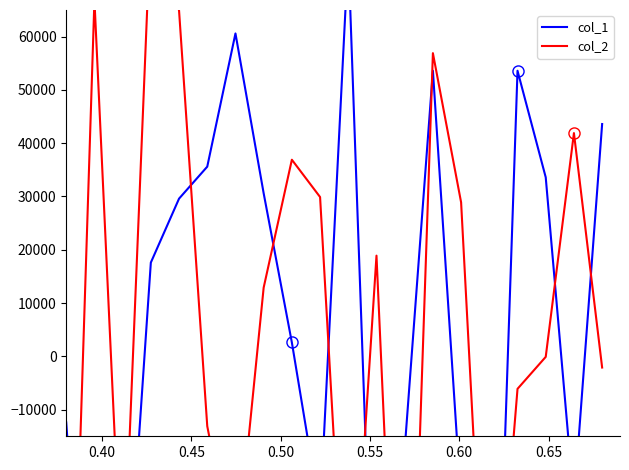

How many interior local valleys does the col_2 series have?

5